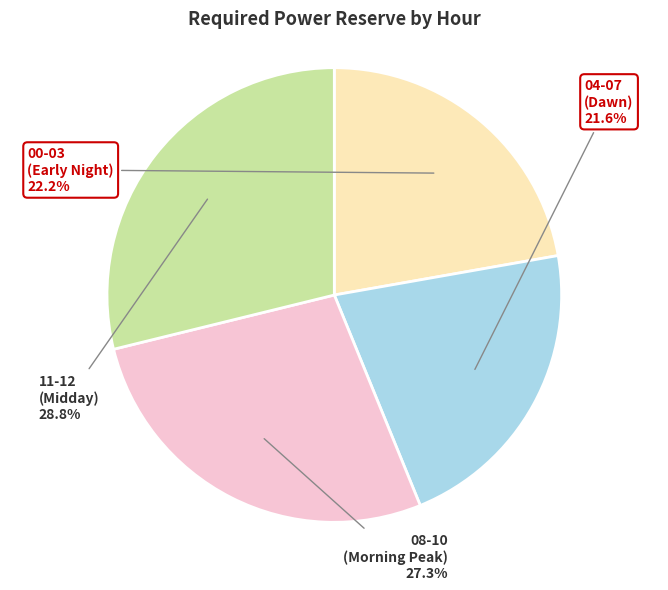

How many segments does this pie chart have?

4